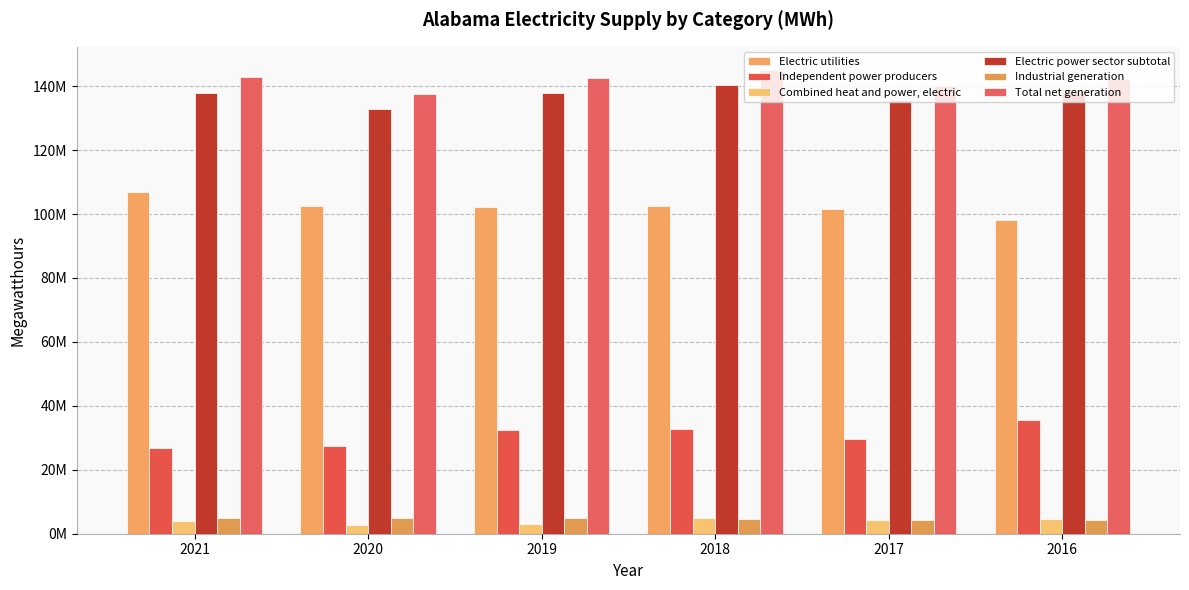

At which label is Electric utilities closest to 102397771?

2020